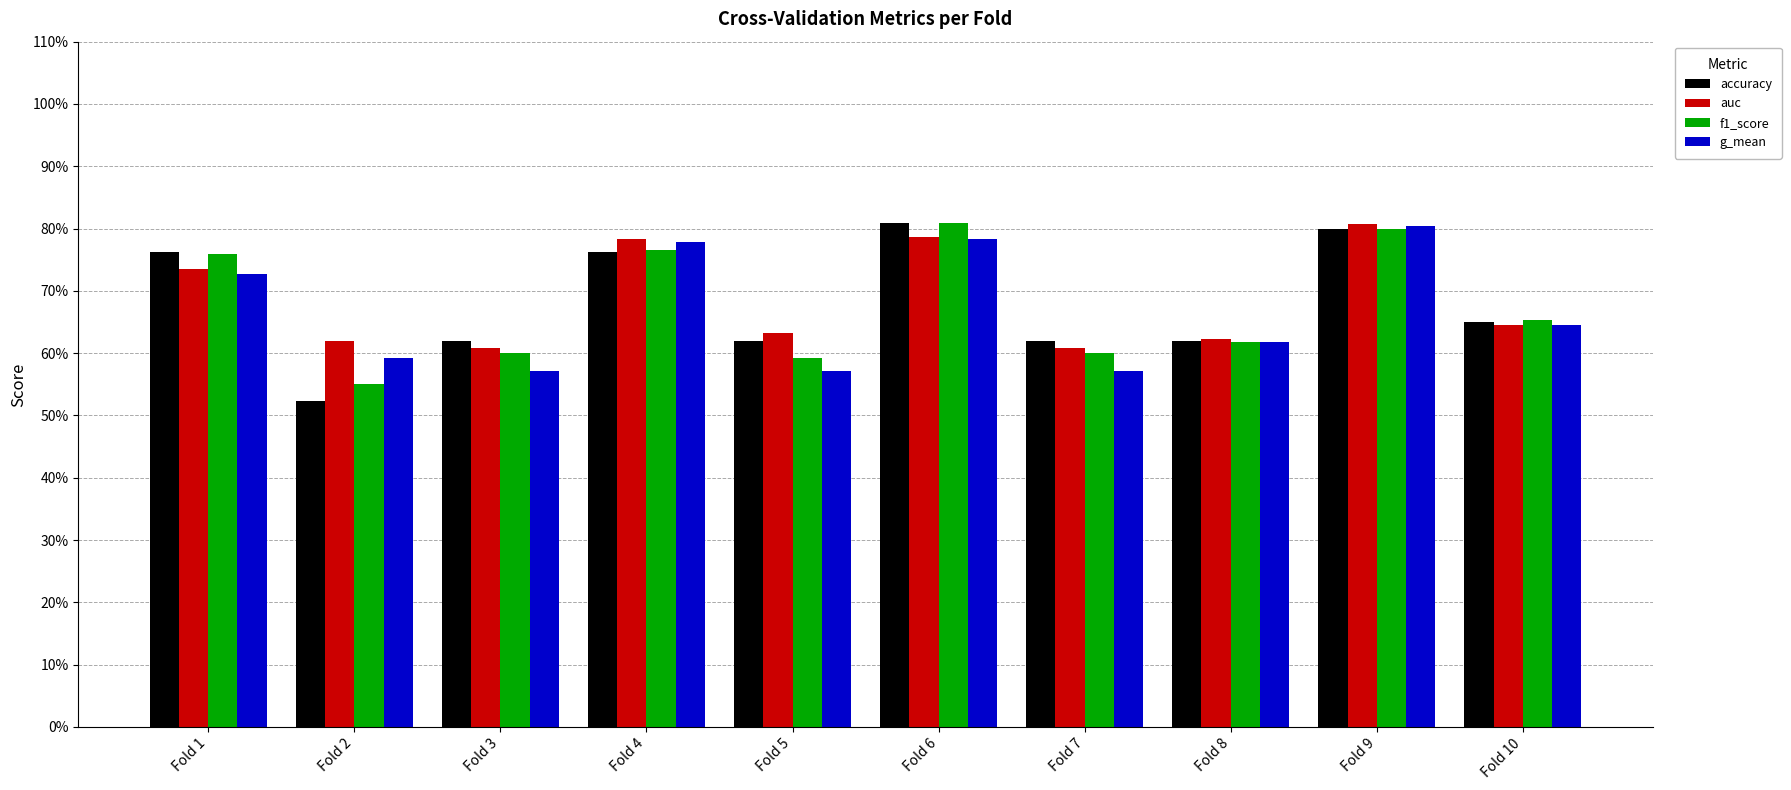

Which series has the largest total across all categories?

auc